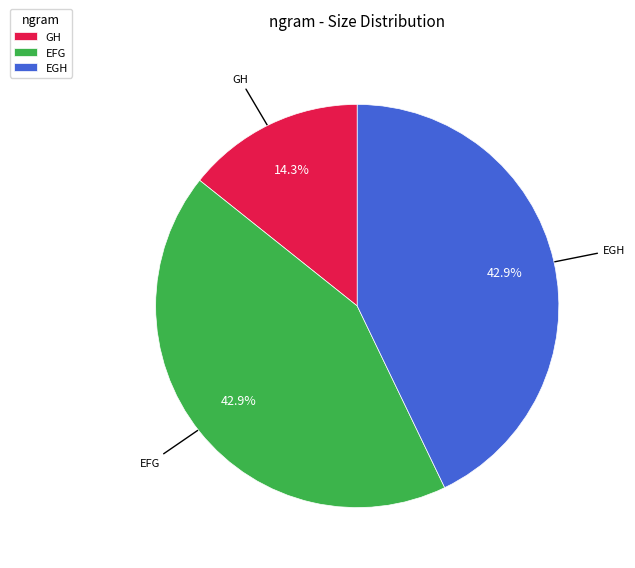

How many slices are in this pie chart?

3